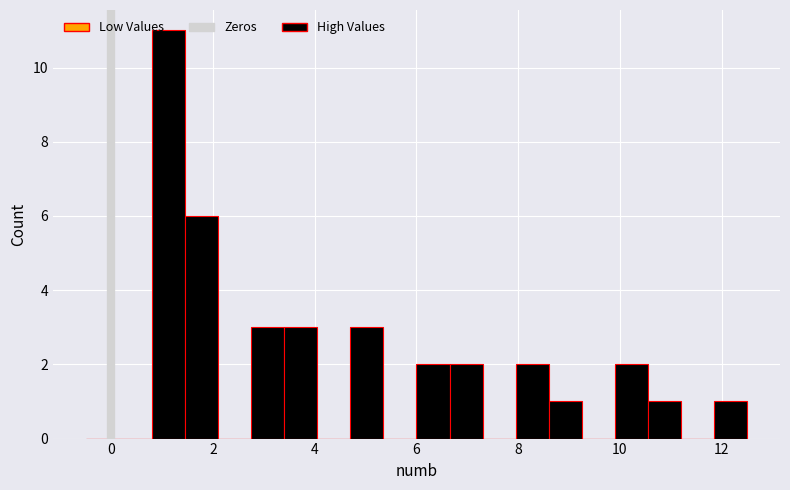

Around what value on the x-axis is the tallest bar? Give the approximate position of its centre, as read against the axis.

1.2